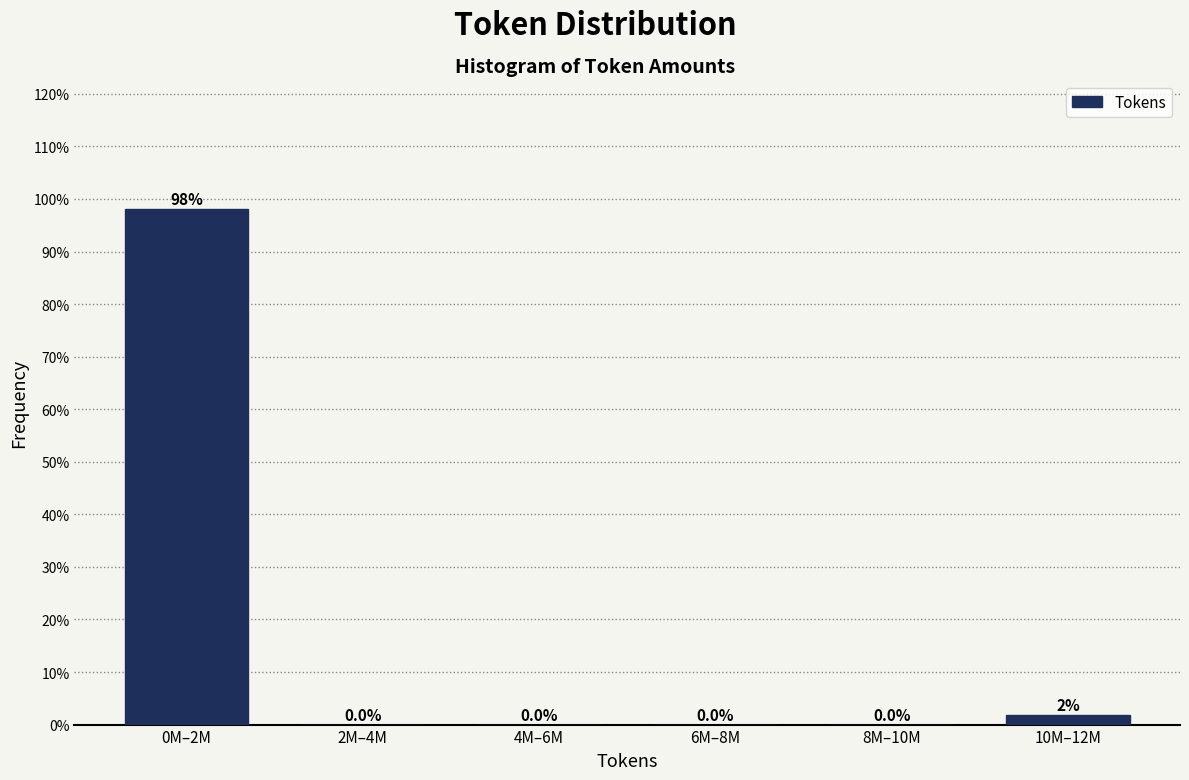

What is the sum of all values?

100.0